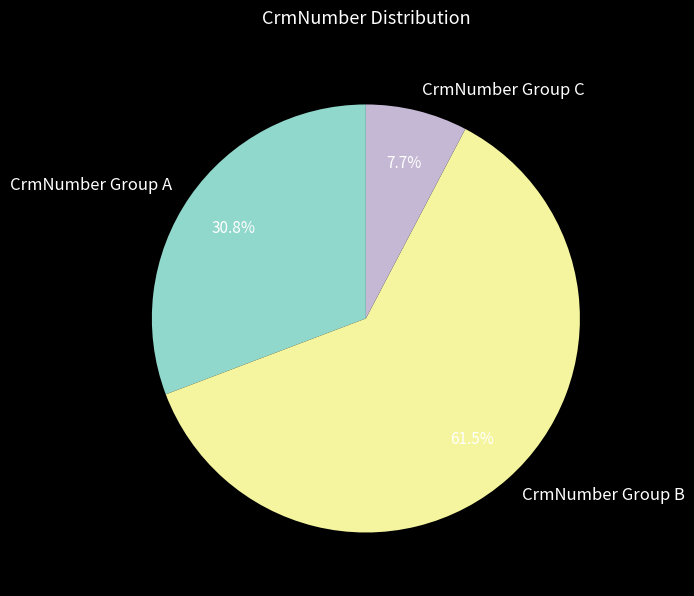

Does CrmNumber Group A account for over 50% of the chart?

No